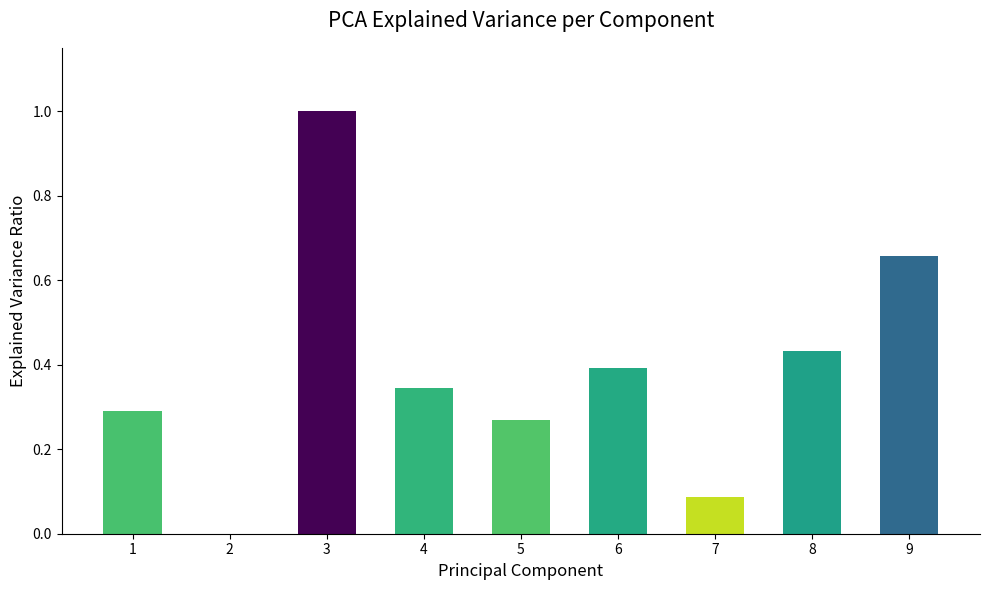

What is the greatest value displayed?

1.0